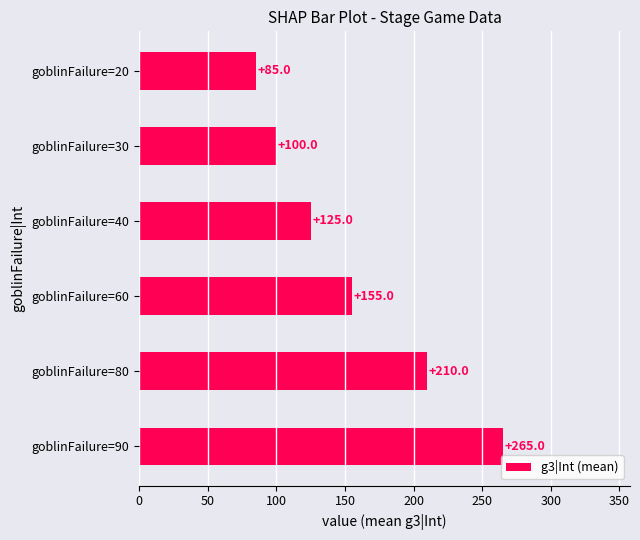

What value does the data have at goblinFailure=30, to the nearest 10?

100